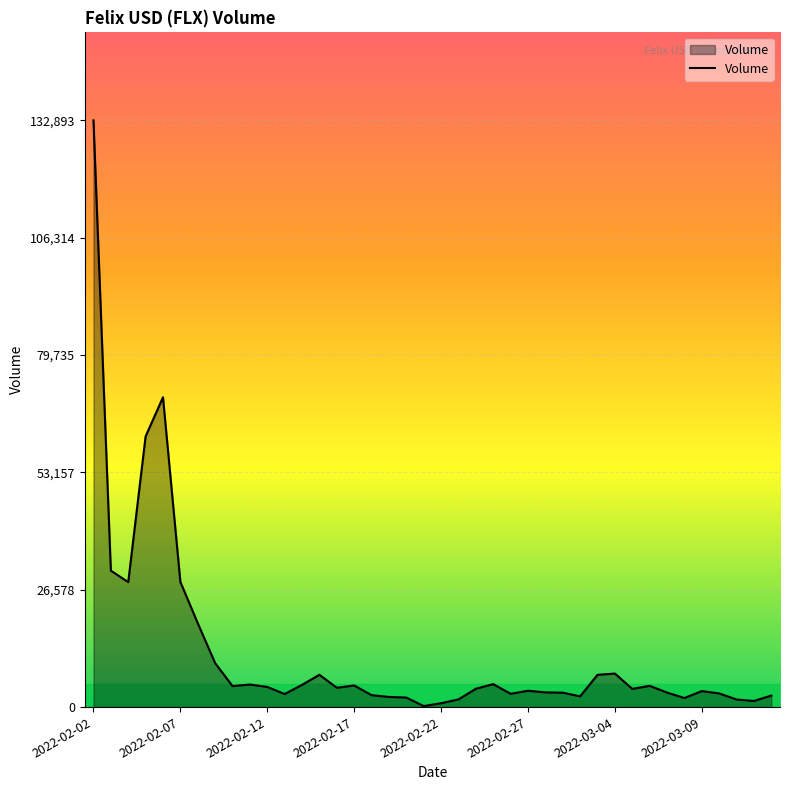

What is the maximum value shown in the chart?

132893